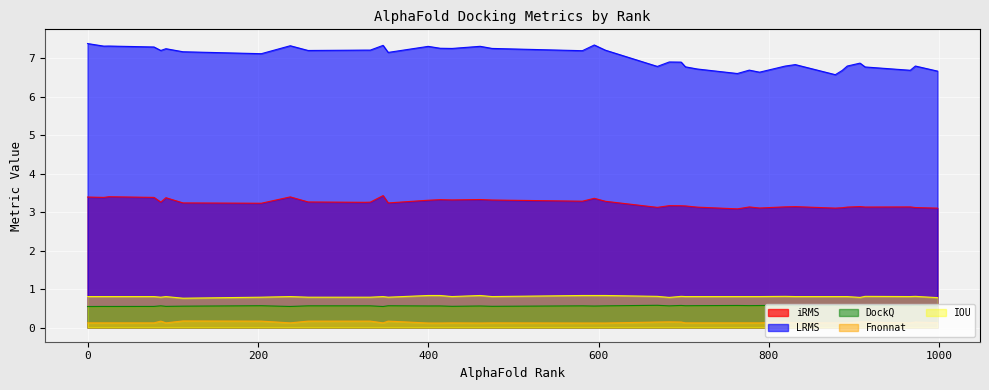

At 18, list the series in order from smallest to largest.

Fnonnat, DockQ, IOU, iRMS, LRMS